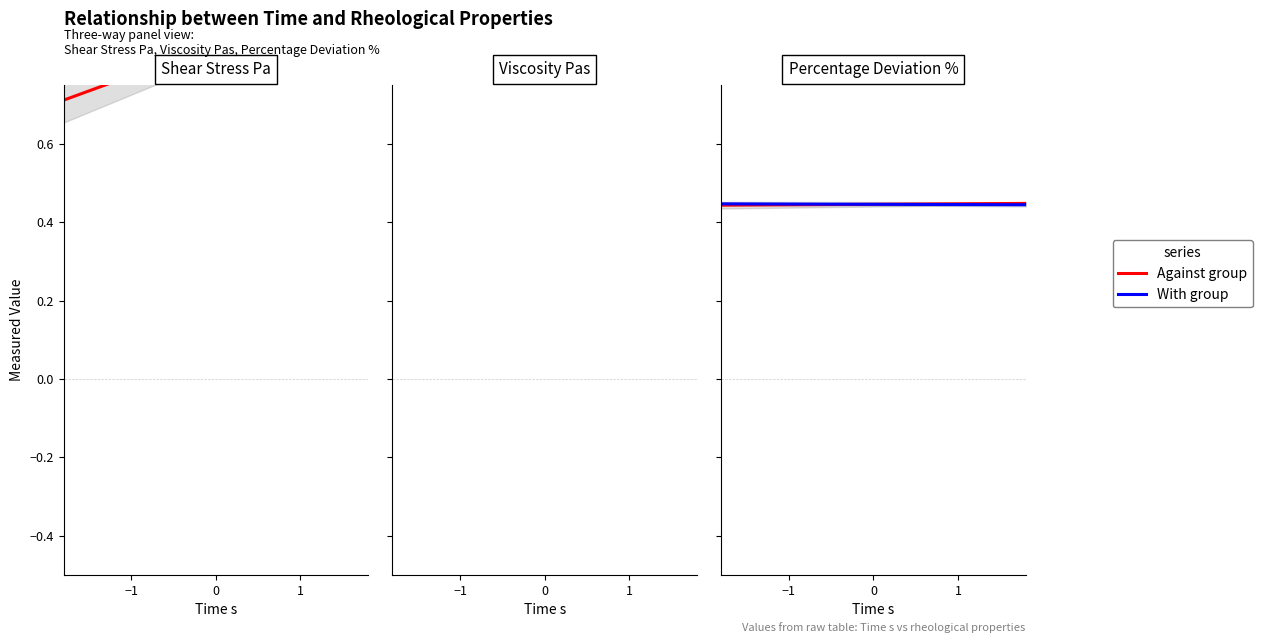

True or false: Against group has more than 2 points higher than both neighbors.

False